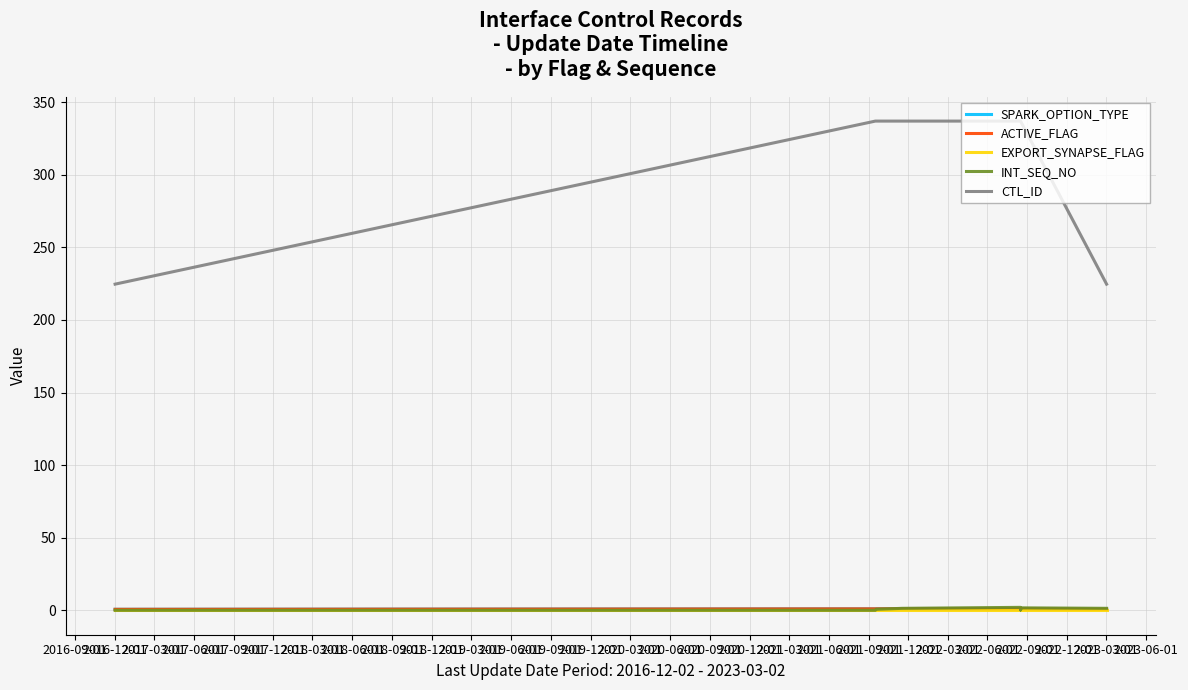

True or false: ACTIVE_FLAG has a value of 1.0 at 2018-12-01.

True